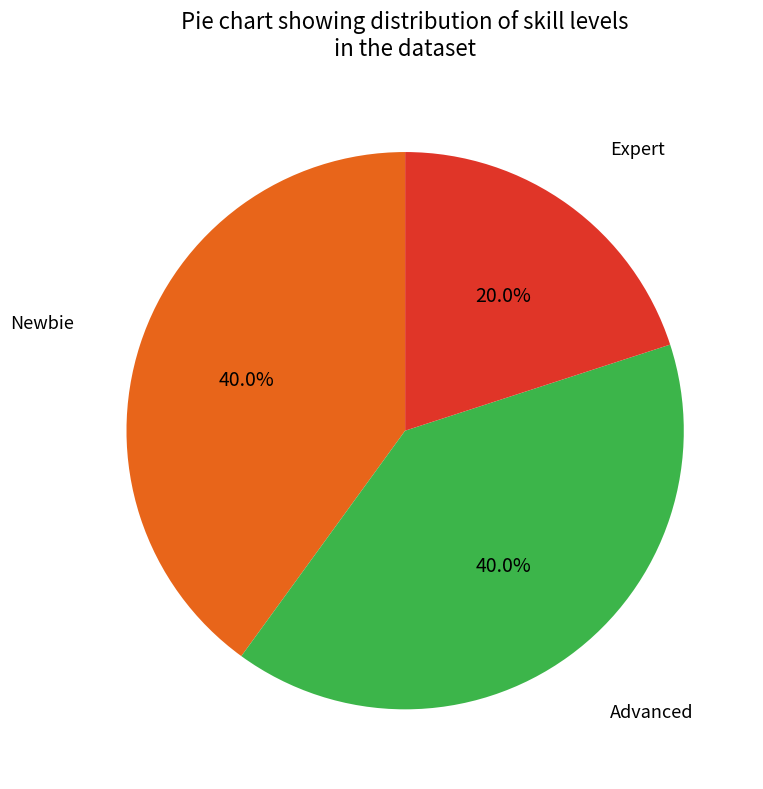

Is there a majority slice in this chart?

No